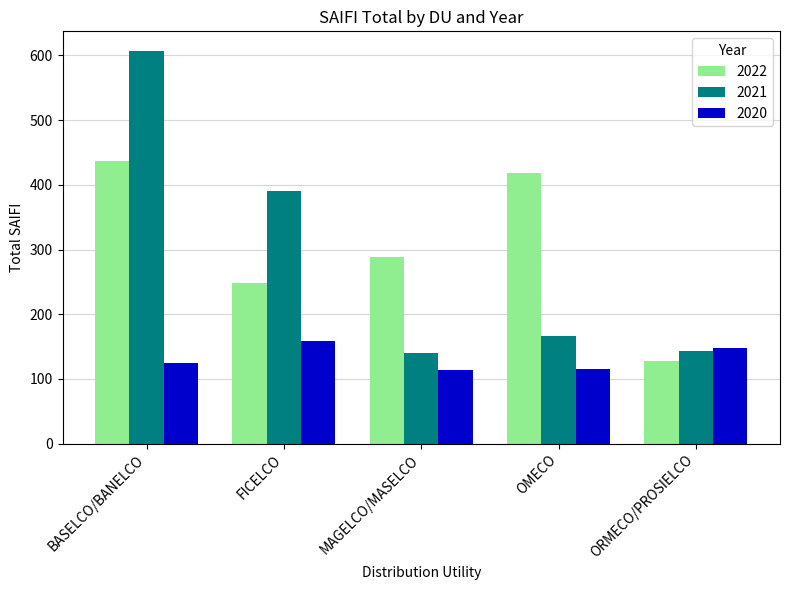

What is the average value of the 2020 series?

132.2